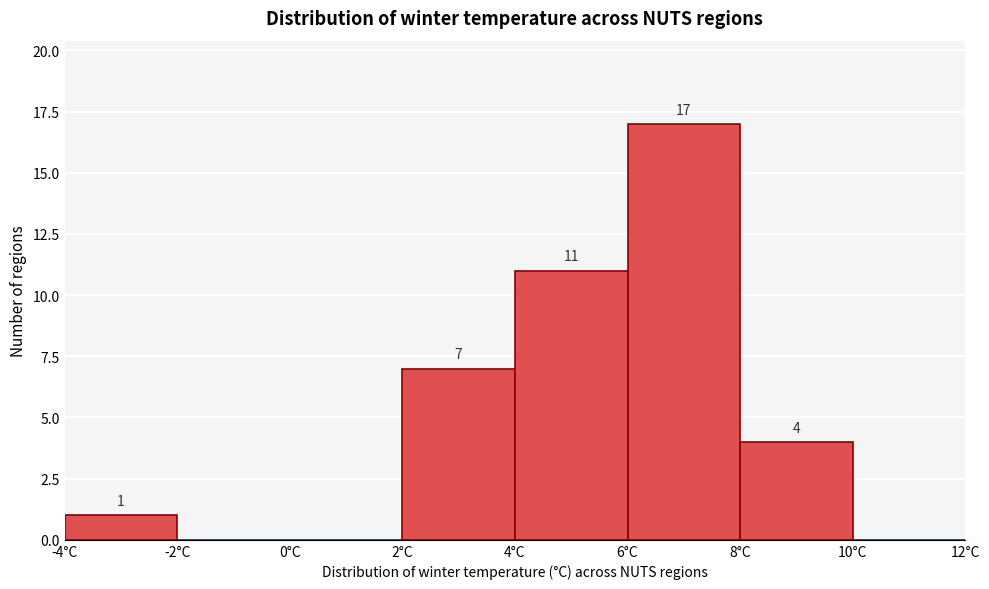

Which range on the x-axis has the tallest bar?

6 to 8